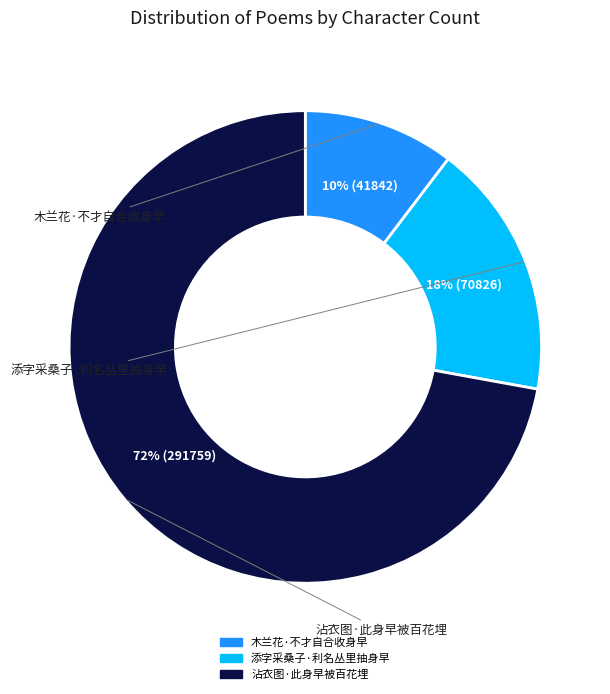

Combined, do 沾衣图·此身早被百花埋 and 添字采桑子·利名丛里抽身早 account for over 50%?

Yes